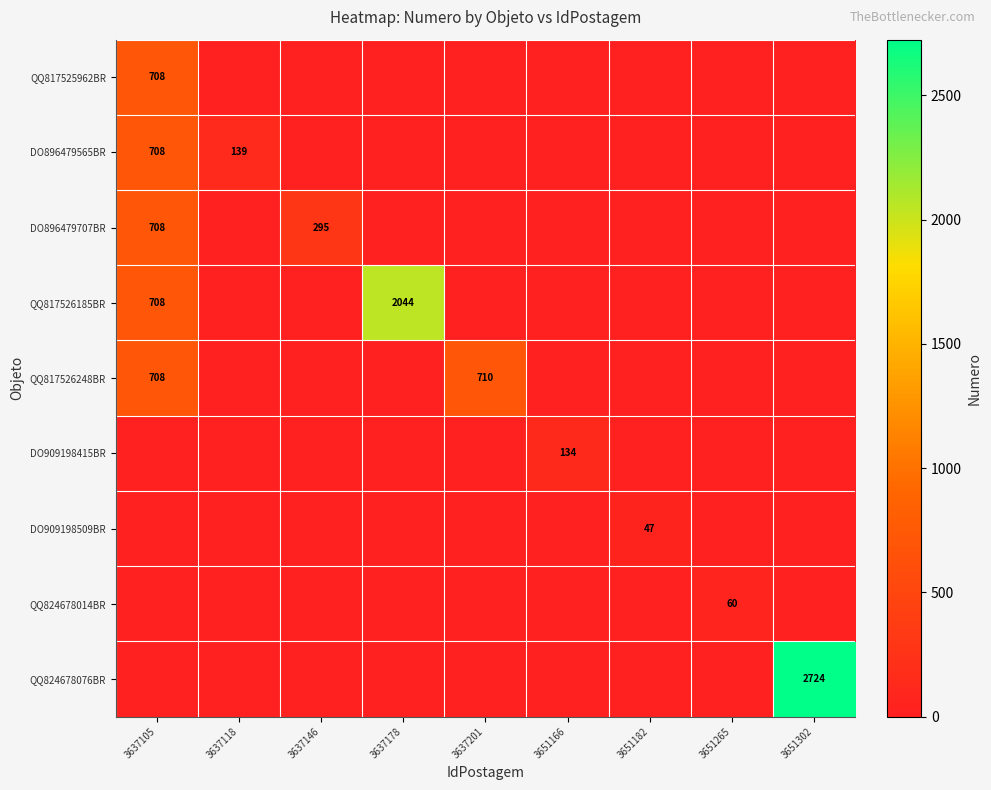

What is the spread (max minus min) of values at 3637118?

139